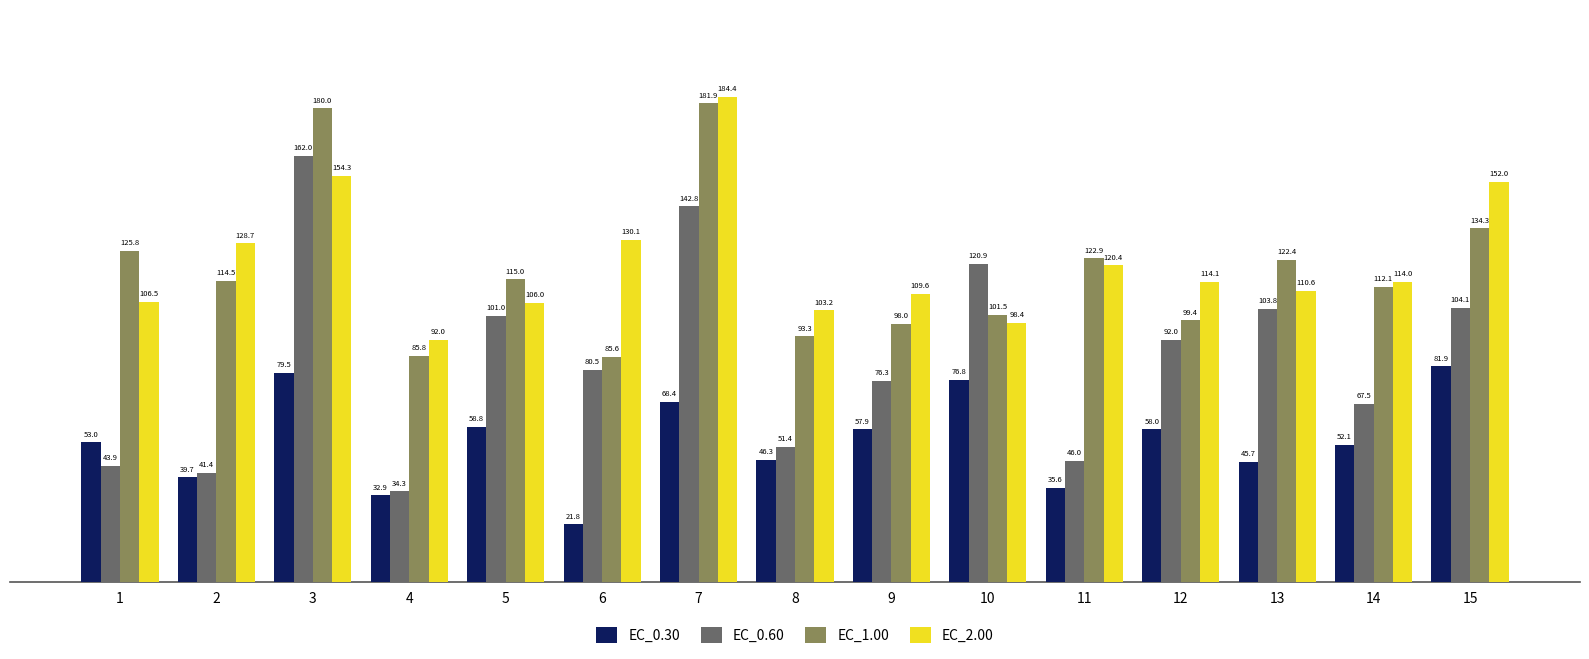

True or false: EC_0.30 has a value of 29.7 at 6.

False